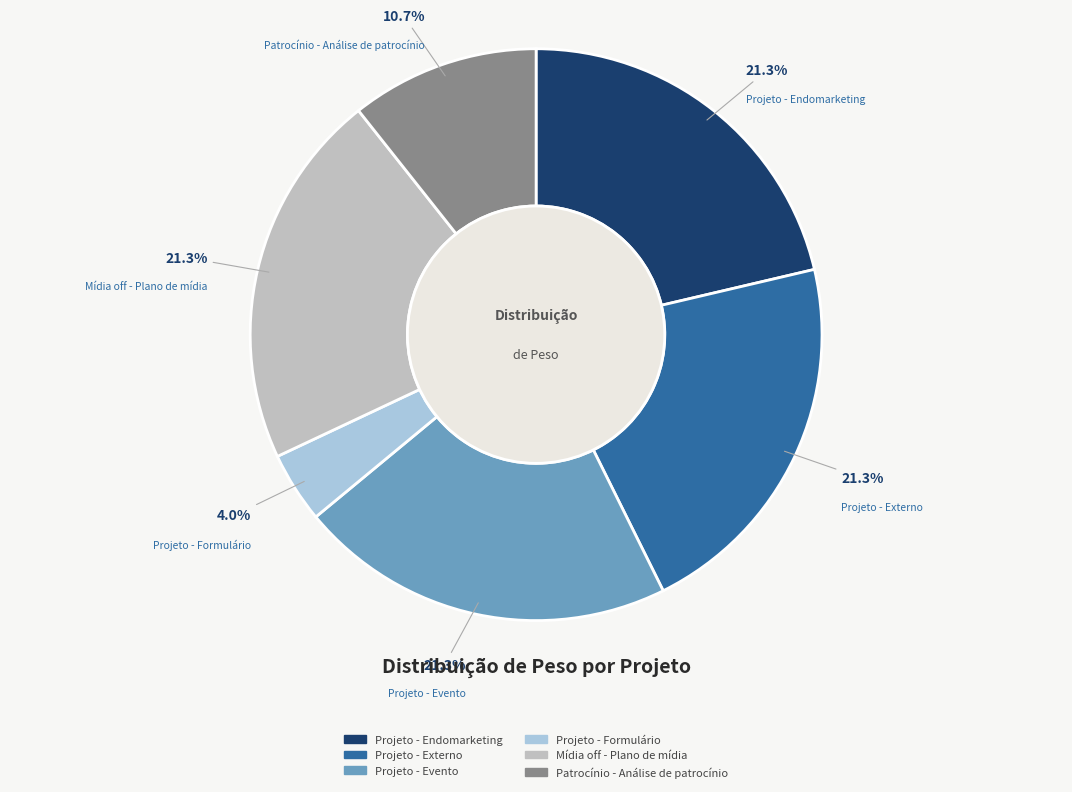

What is the smallest slice in the pie chart?

Projeto - Formulário